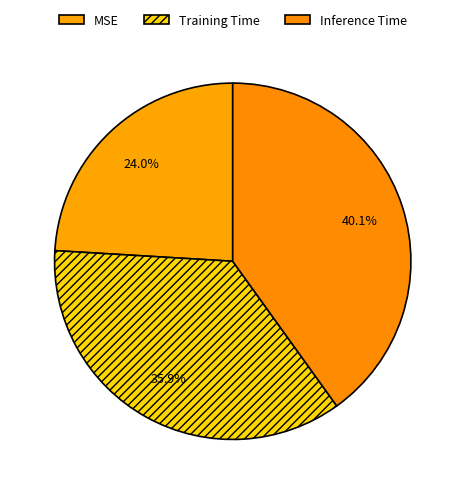

Is MSE the majority of the pie?

No